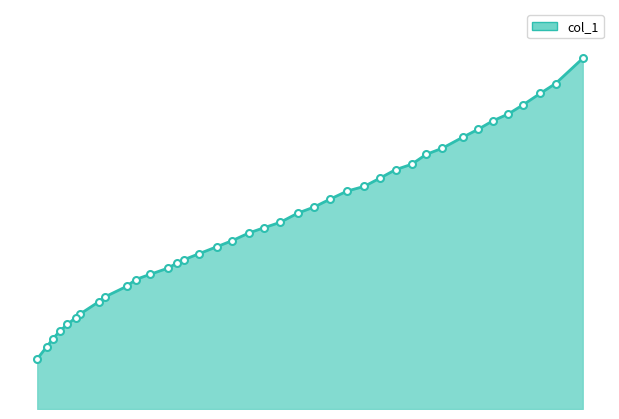

Approximately how many times larger is the value at 0.5314 compared to 0.9097?

0.9